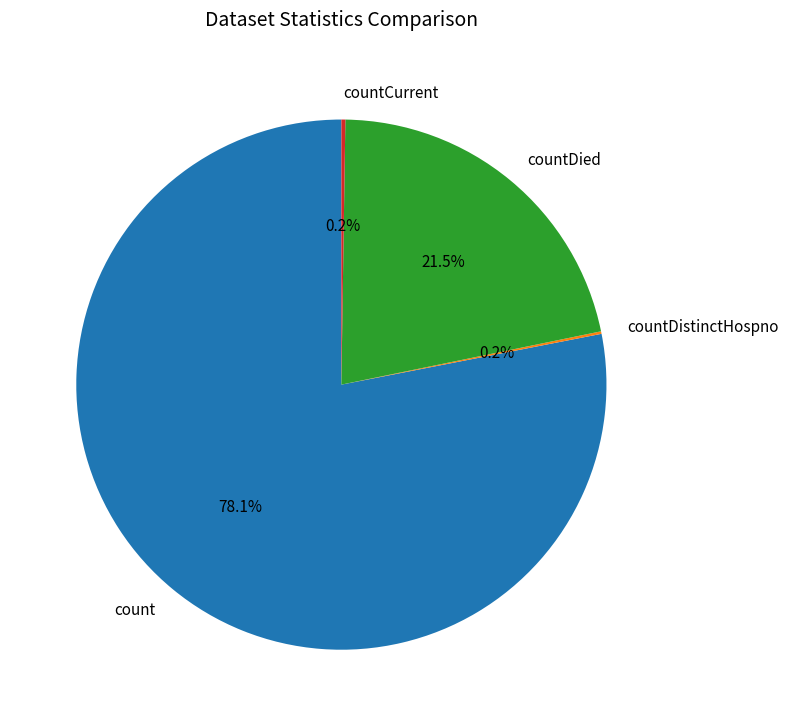

To the nearest percent, what portion does count represent?

78%